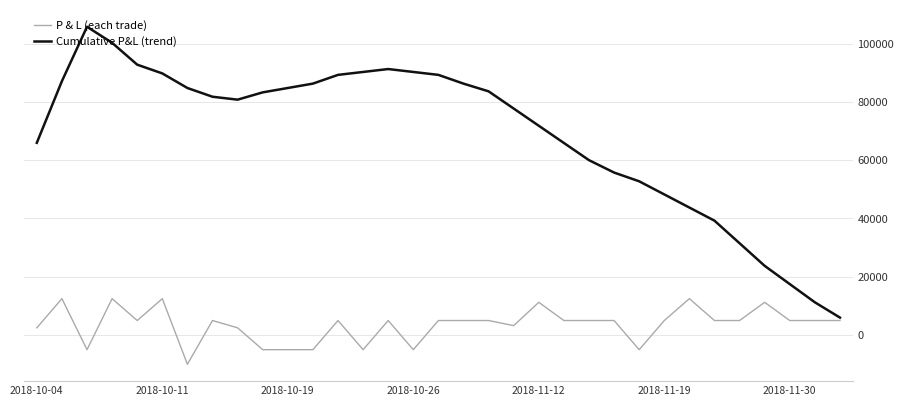

What is the greatest value displayed?

105750